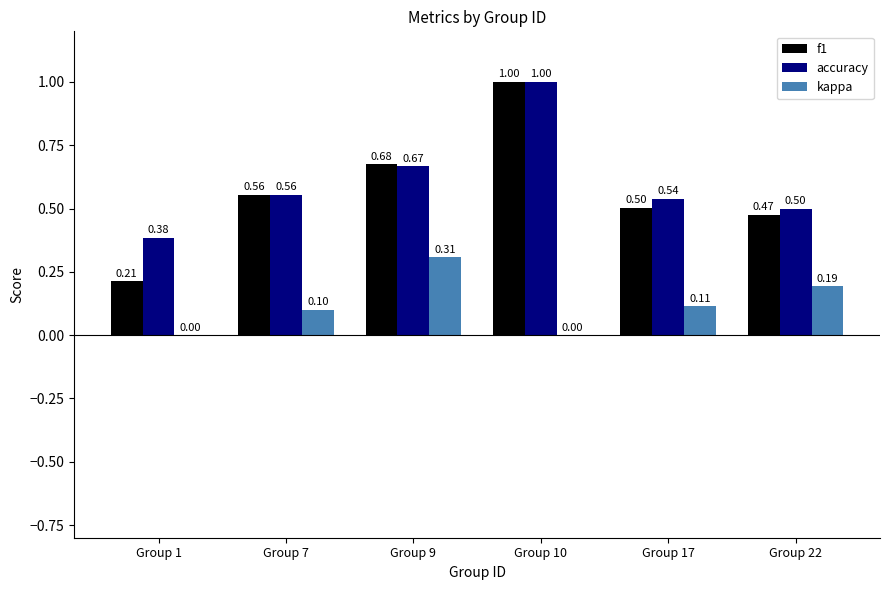

At which category is the sum across all series the highest?

Group 10